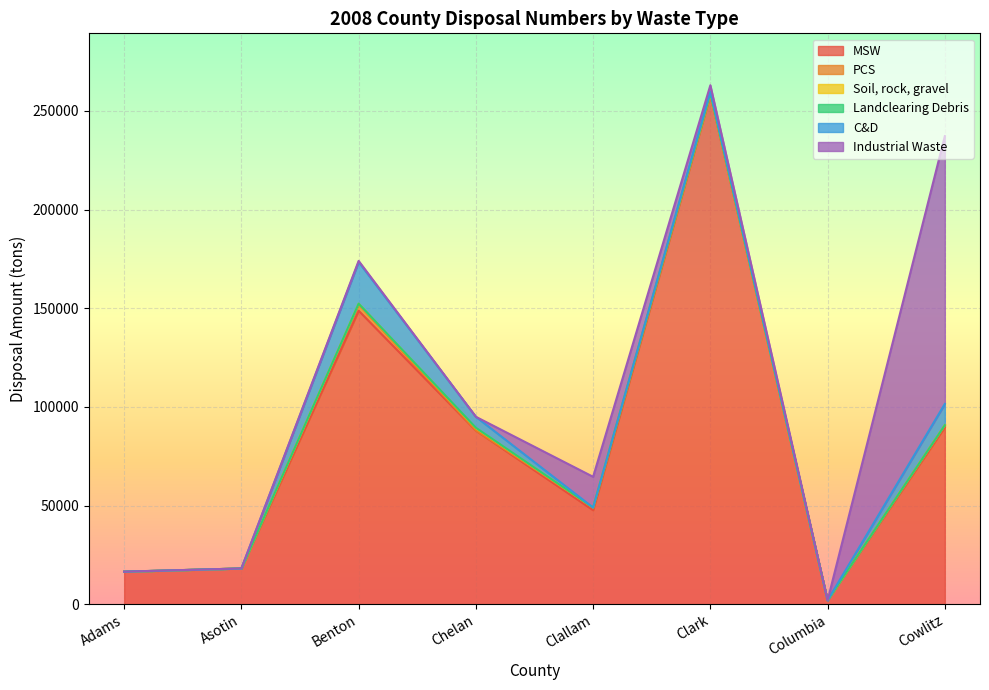

True or false: Landclearing Debris and C&D intersect in this chart.

True